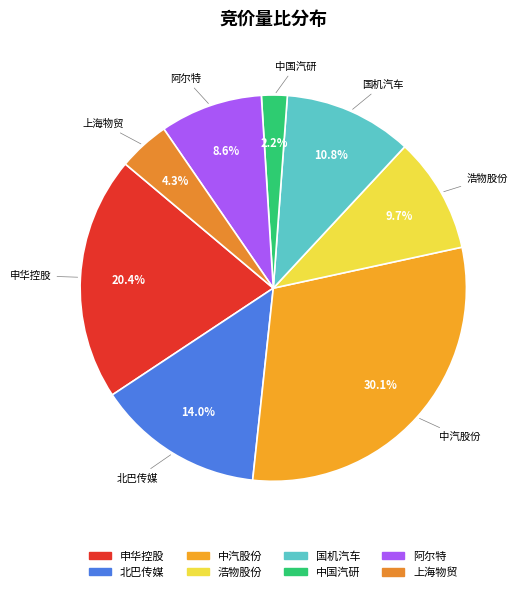

How many segments does this pie chart have?

8